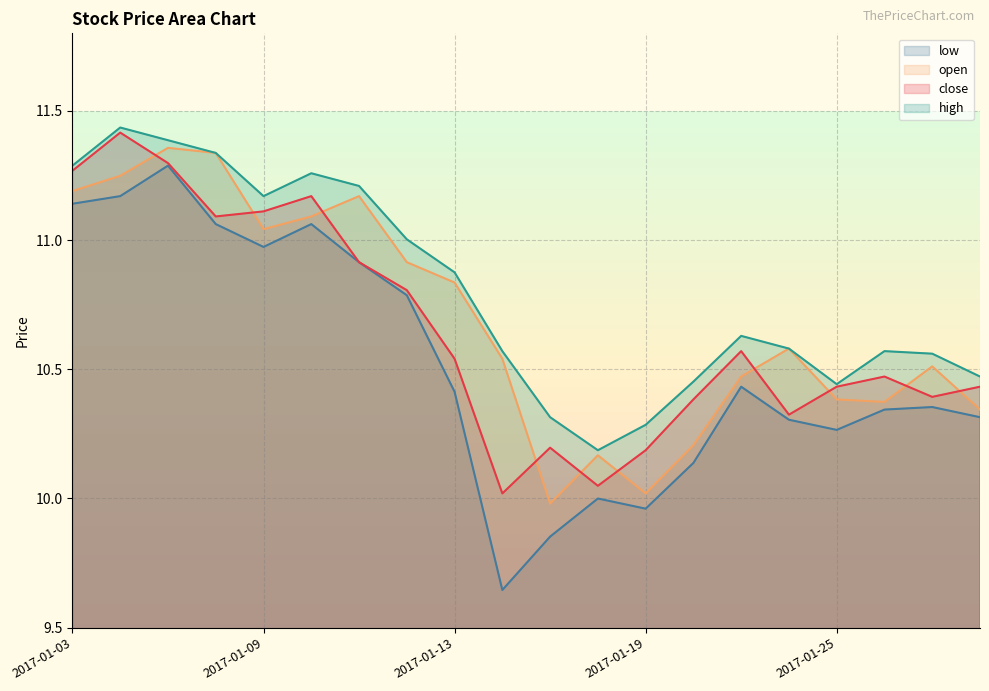

In low, how many points are higher than both neighbors (excluding endpoints)?

5